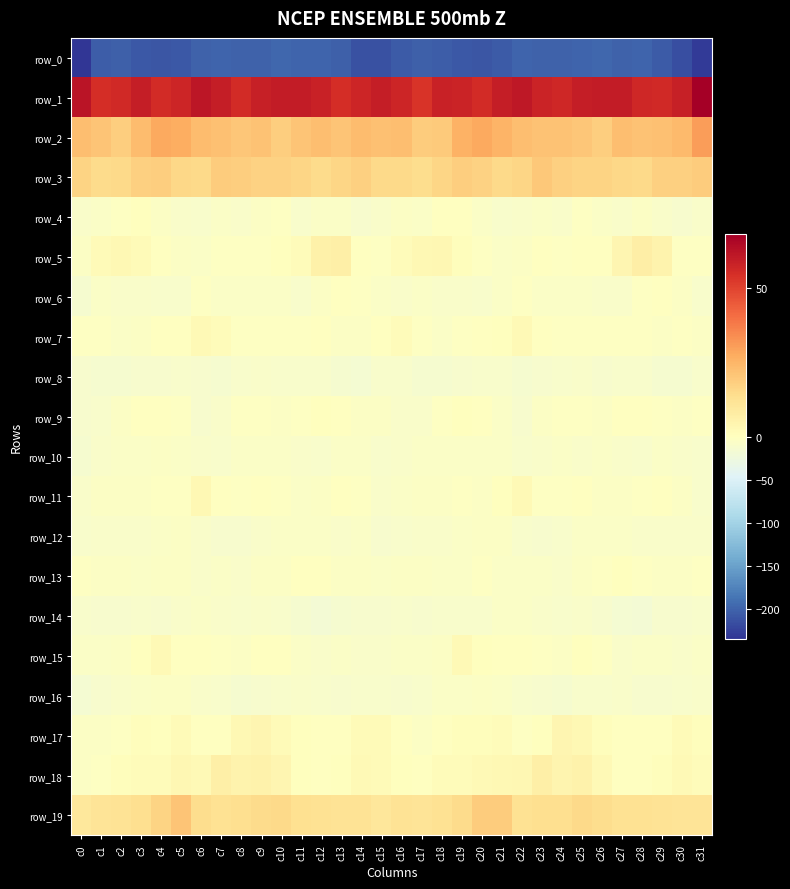

The row_18 series shows 0.7 at c31. True or false?

False